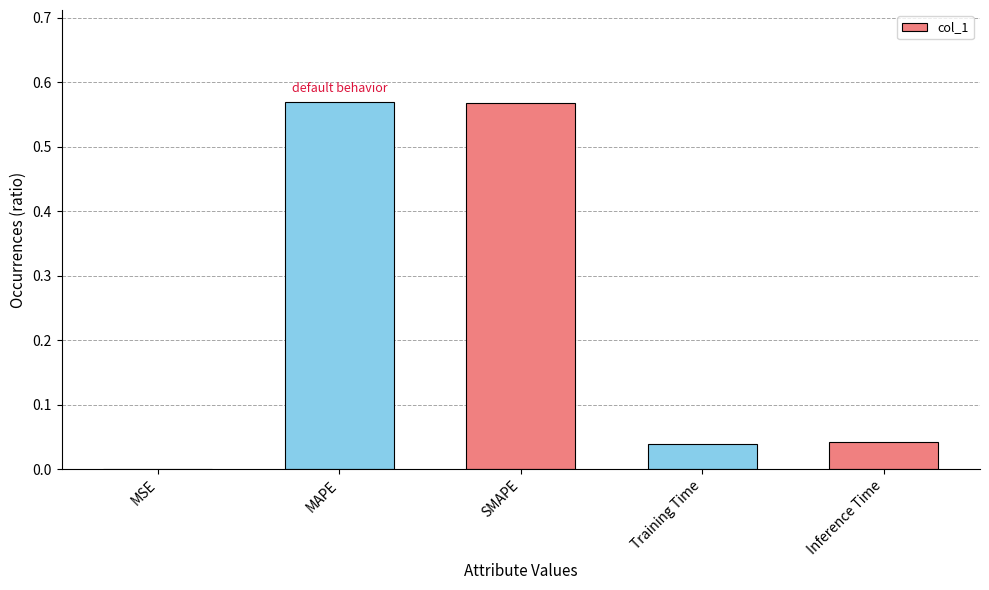

Are the bars horizontal?

No